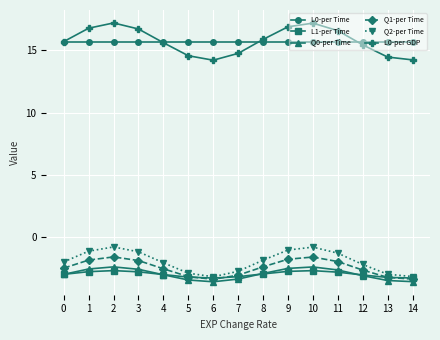

What is the spread (max minus min) of values at 3?

19.5